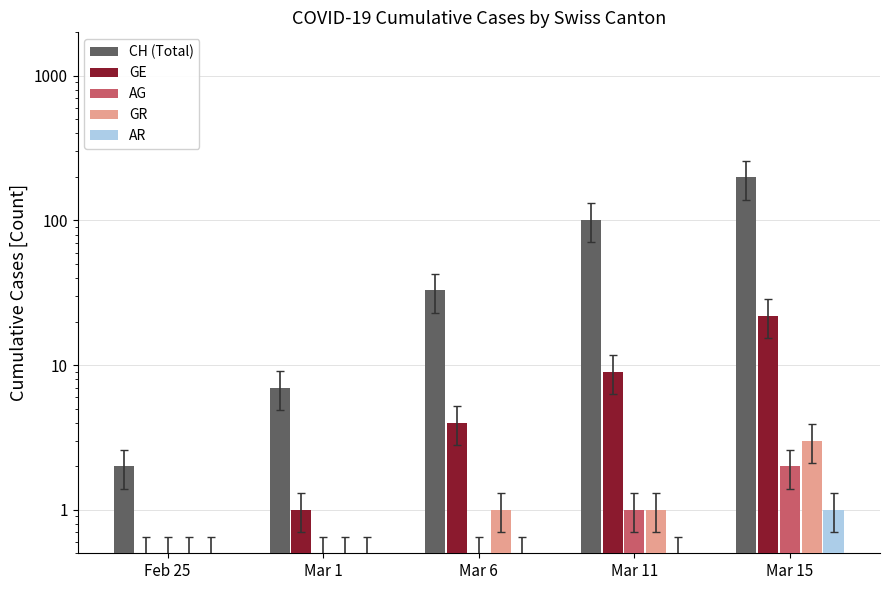

At how many categories does at least one series exceed 38?

2